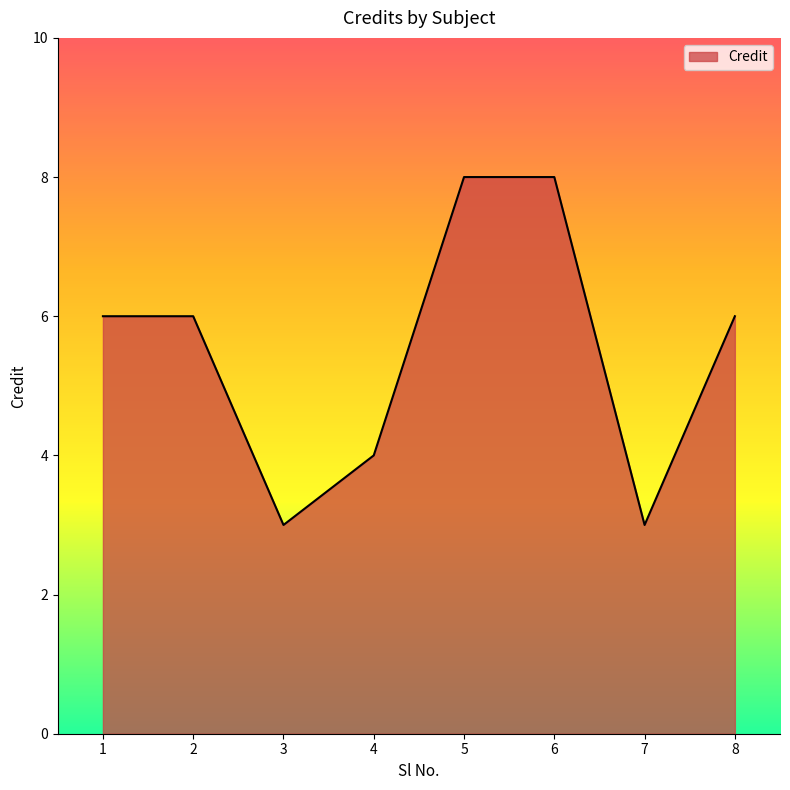

What value does the data have at 8?

6